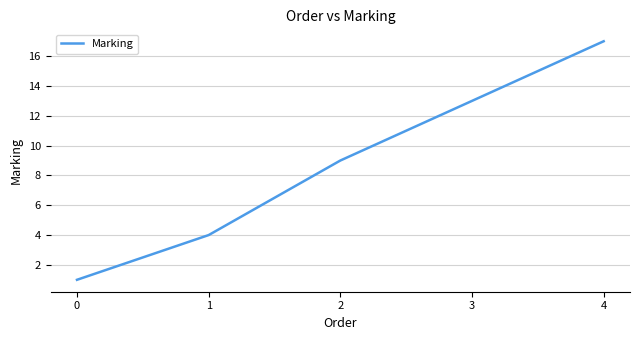

What is the difference between the maximum and minimum values?

16